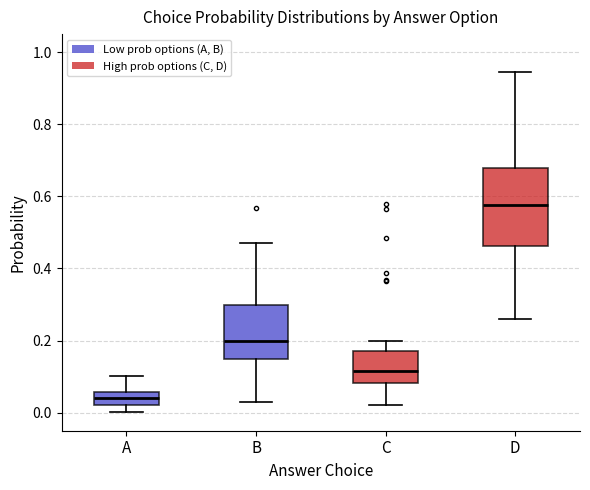

Reading left to right, transcribe this box plot: for each box, give where its median line is, the range the box spans, and where its two whiskers end, as read against the y-axis. The values are not printed on the chart, so give them approximately, as read against the axis.

A: median 0.04, box 0.02 to 0.06, whiskers 0.00 to 0.10
B: median 0.20, box 0.14 to 0.30, whiskers 0.02 to 0.48
C: median 0.12, box 0.08 to 0.18, whiskers 0.02 to 0.20
D: median 0.58, box 0.46 to 0.68, whiskers 0.26 to 0.94